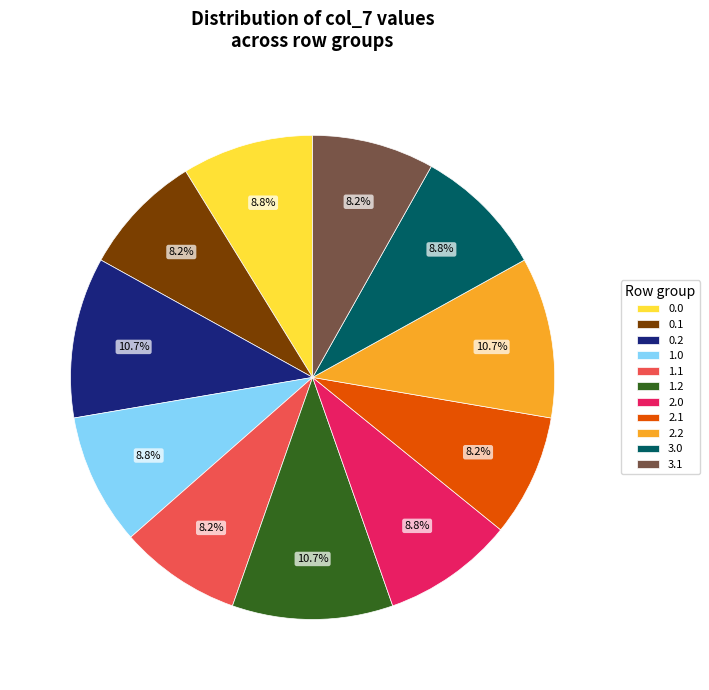

Is there any slice that represents more than half of the pie?

No